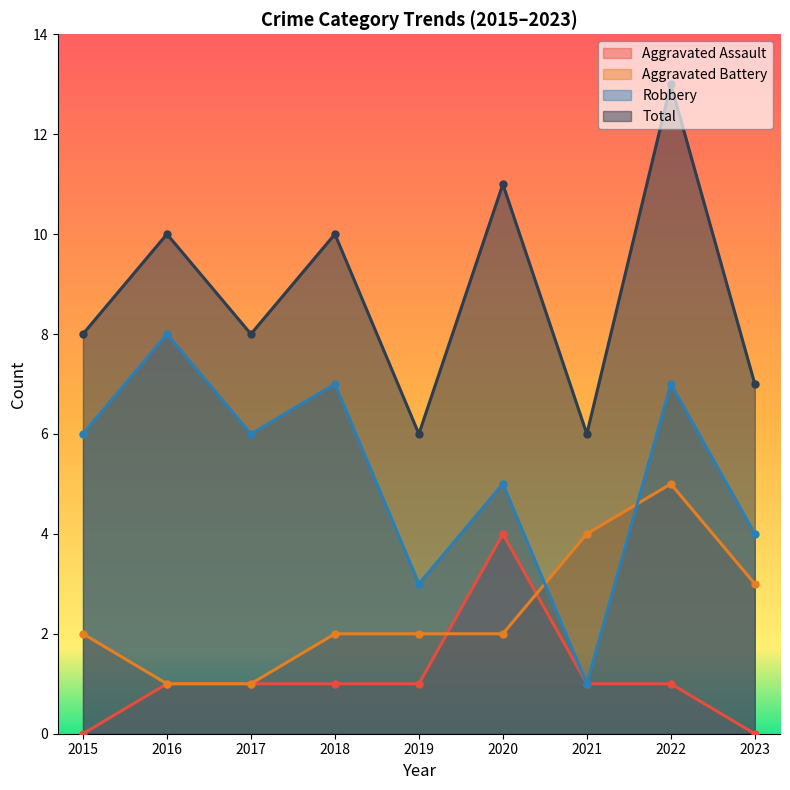

At which category does Total reach its first local peak?

2016